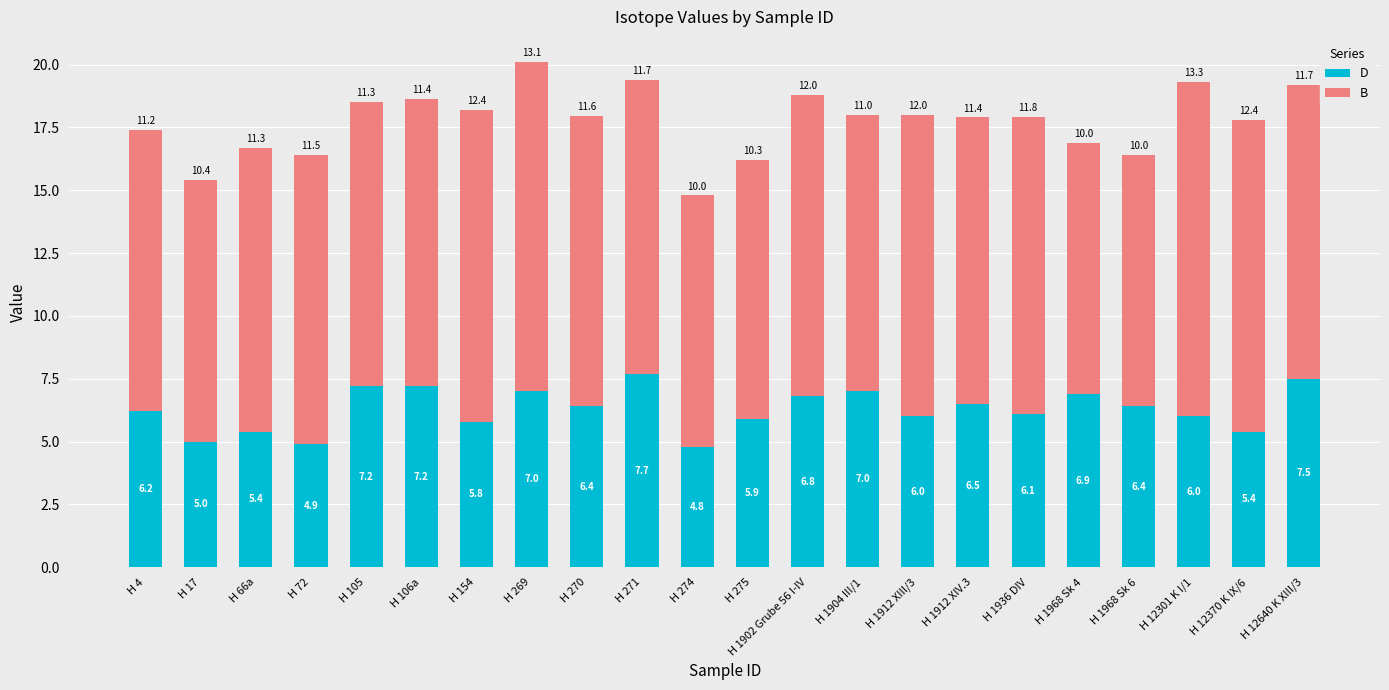

Which category has the highest value in the D series?

H 271